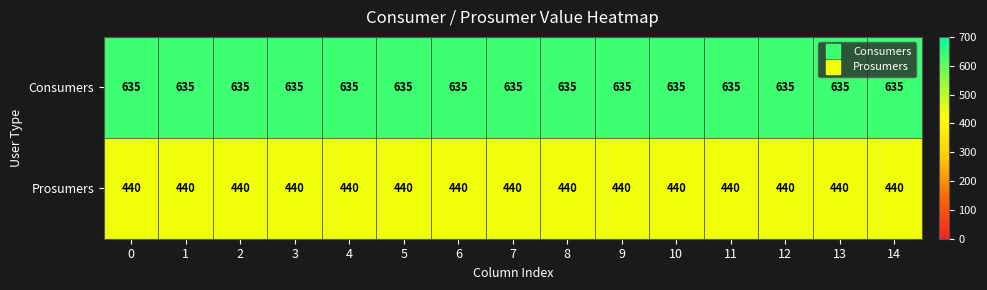

Which series has the largest total across all categories?

Consumers